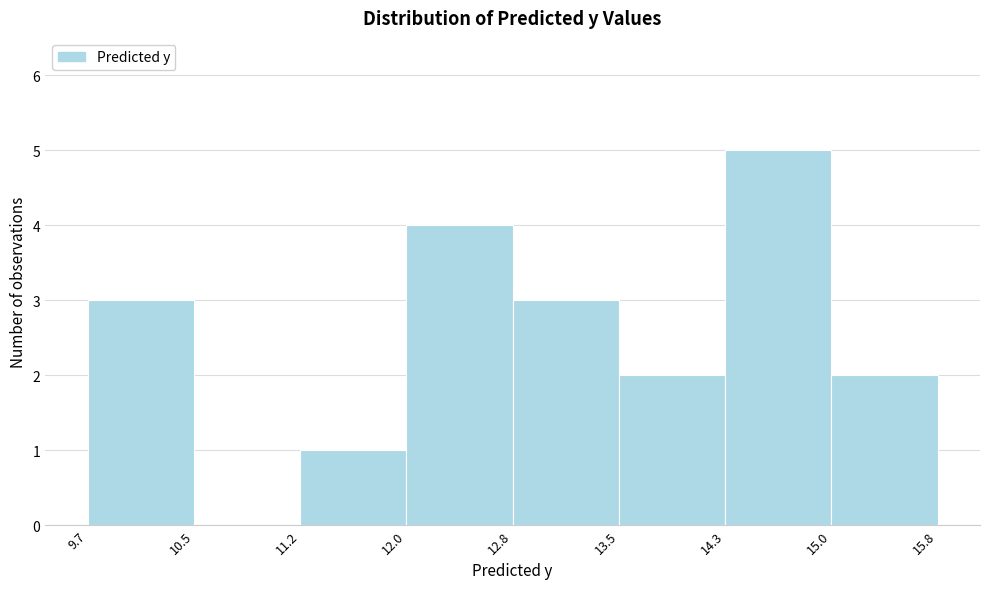

Over which range of the x-axis is the bar tallest?

14.3 to 15.0